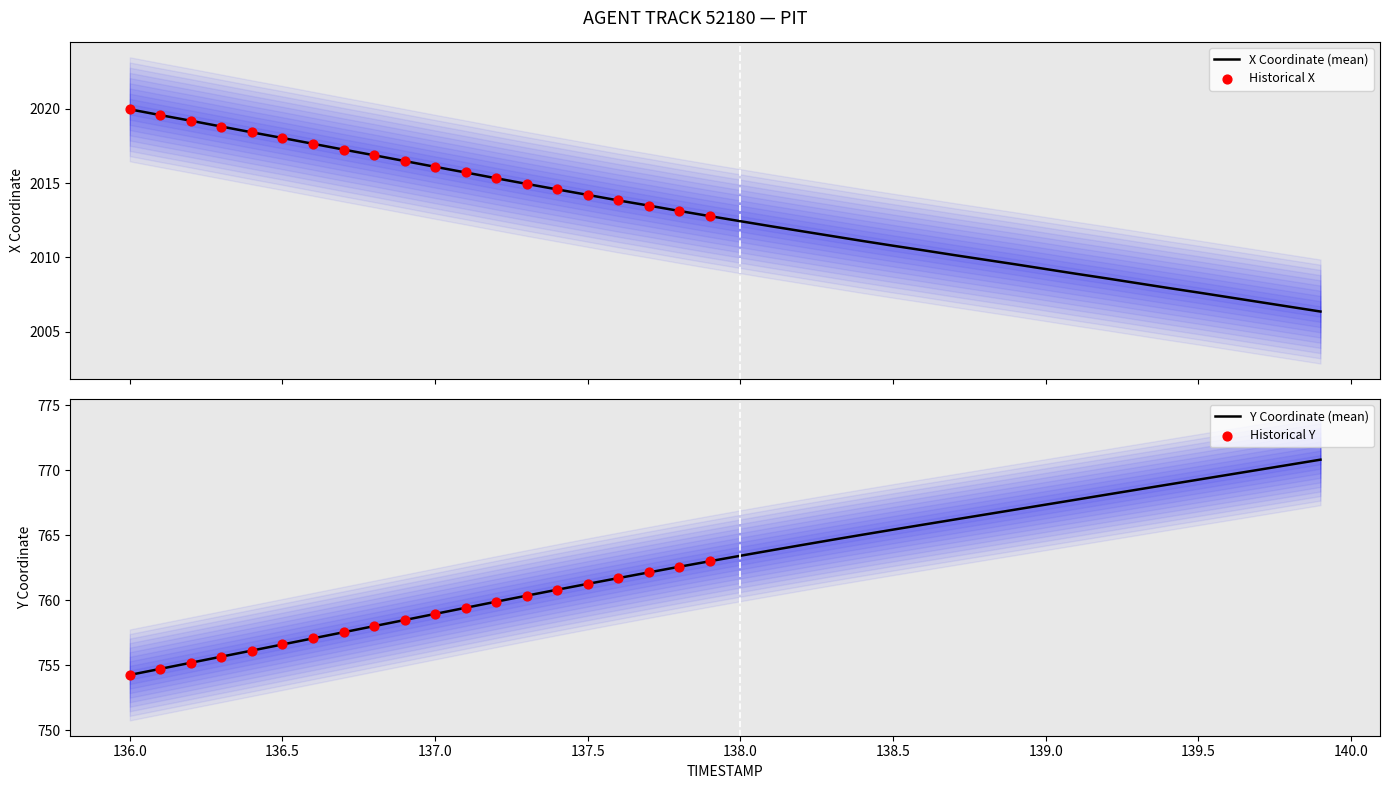

At which category is the sum across all series the highest?

139.9